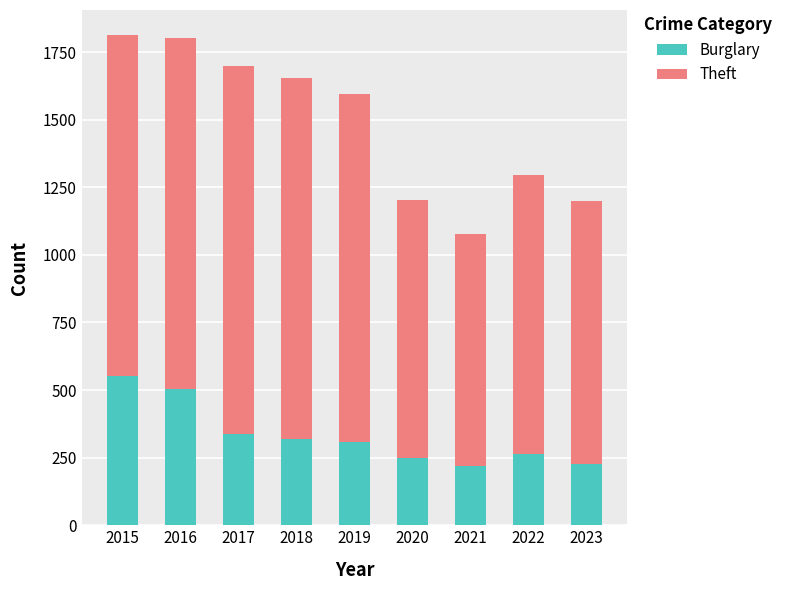

What is the sum of all Burglary values?

2981